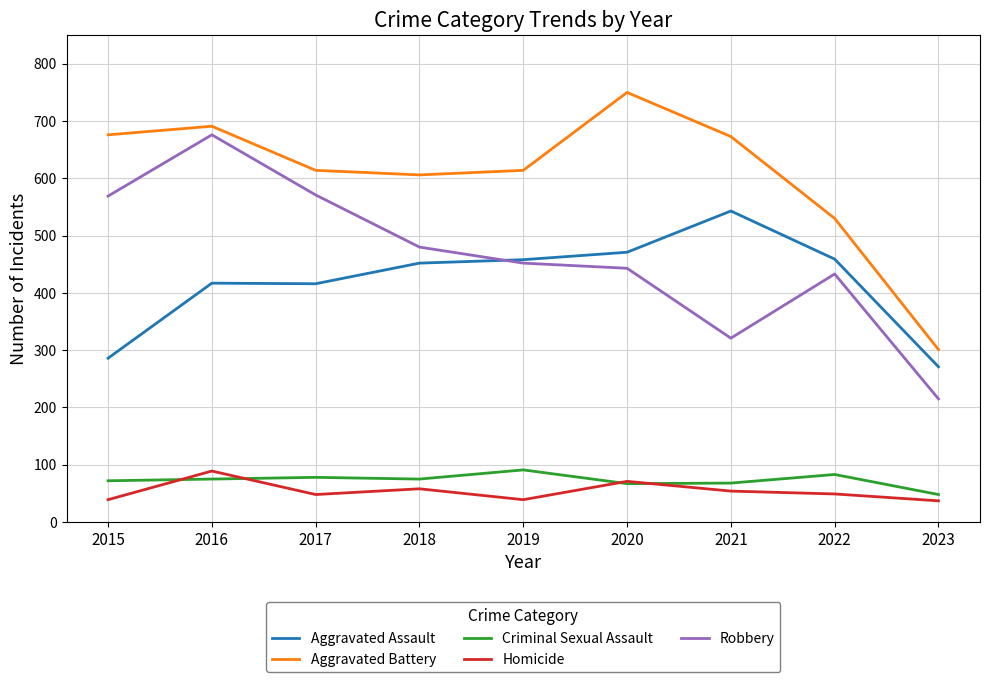

Rank the series at 2022 from highest to lowest value.

Aggravated Battery, Aggravated Assault, Robbery, Criminal Sexual Assault, Homicide